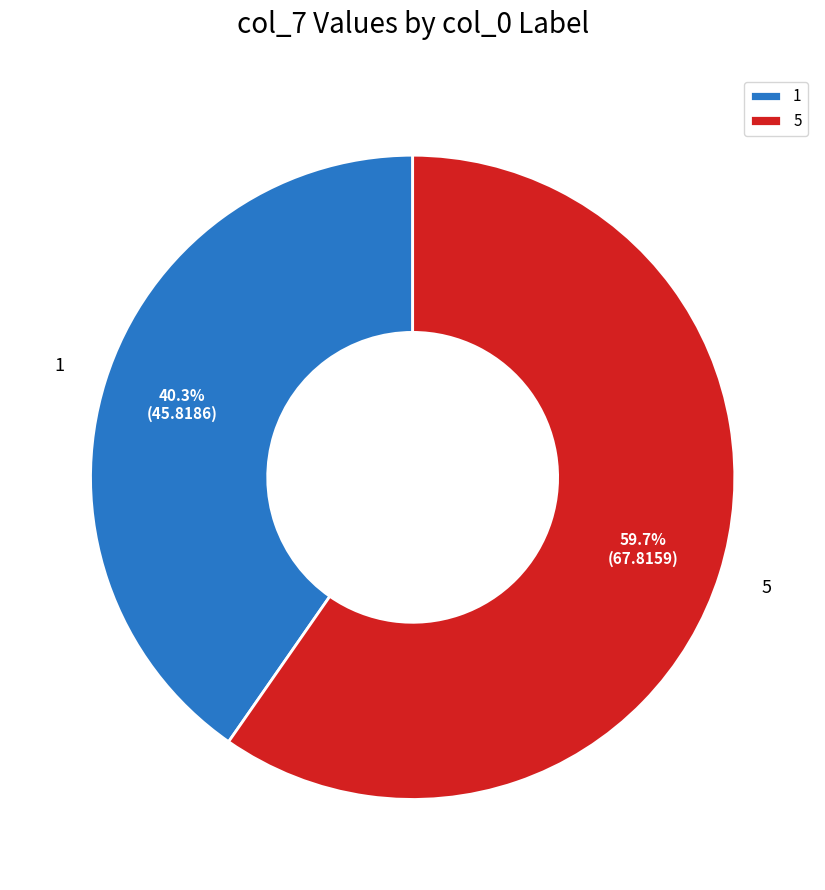

Is the sum of 5 and 1 greater than half?

Yes